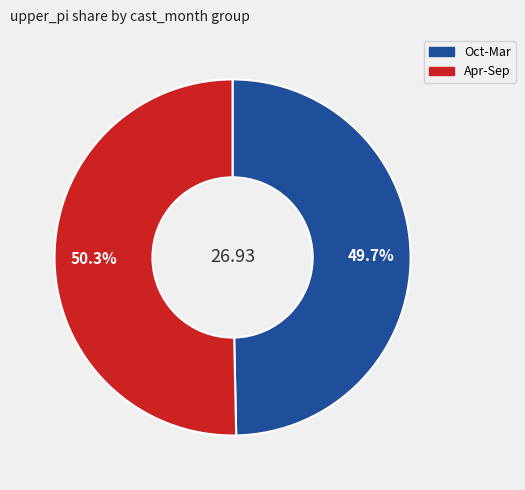

Does any single category account for the majority?

Yes